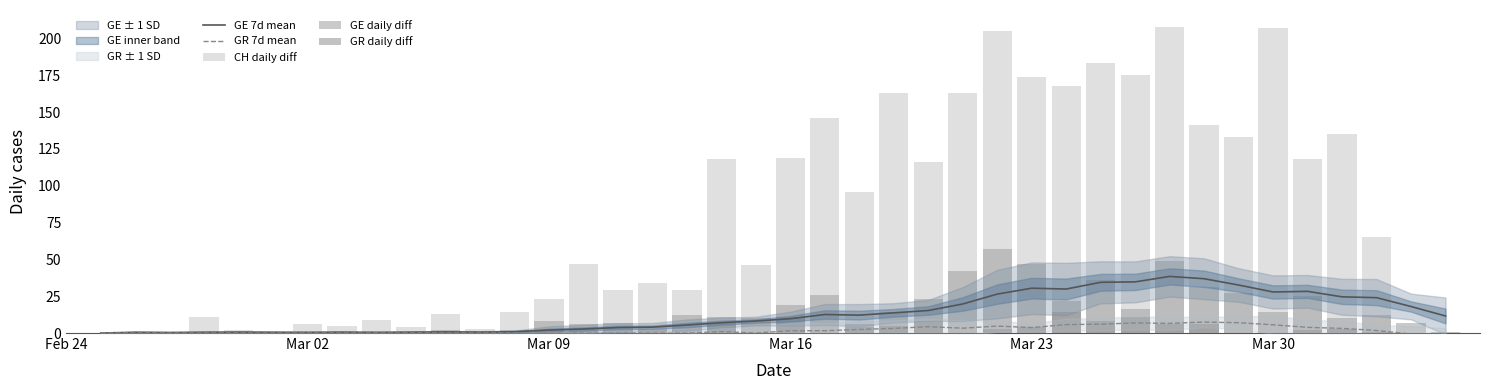

What is the highest value of the GE 7d mean series?

38.4